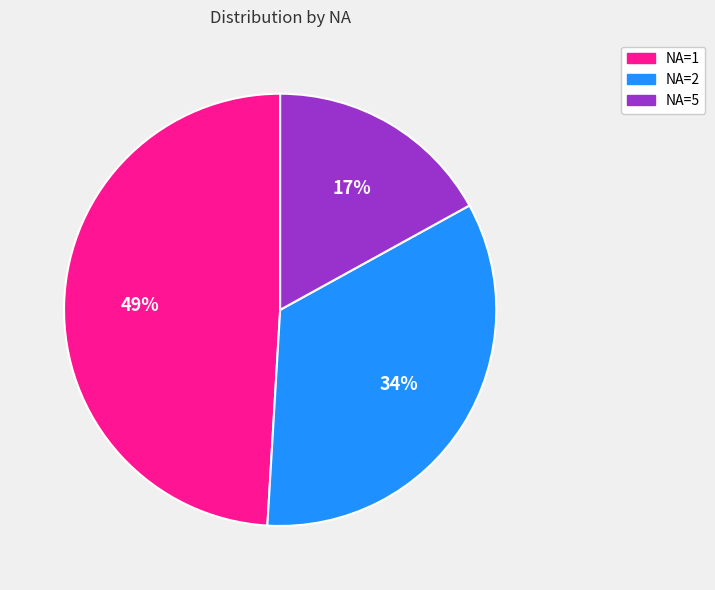

How many segments does this pie chart have?

3